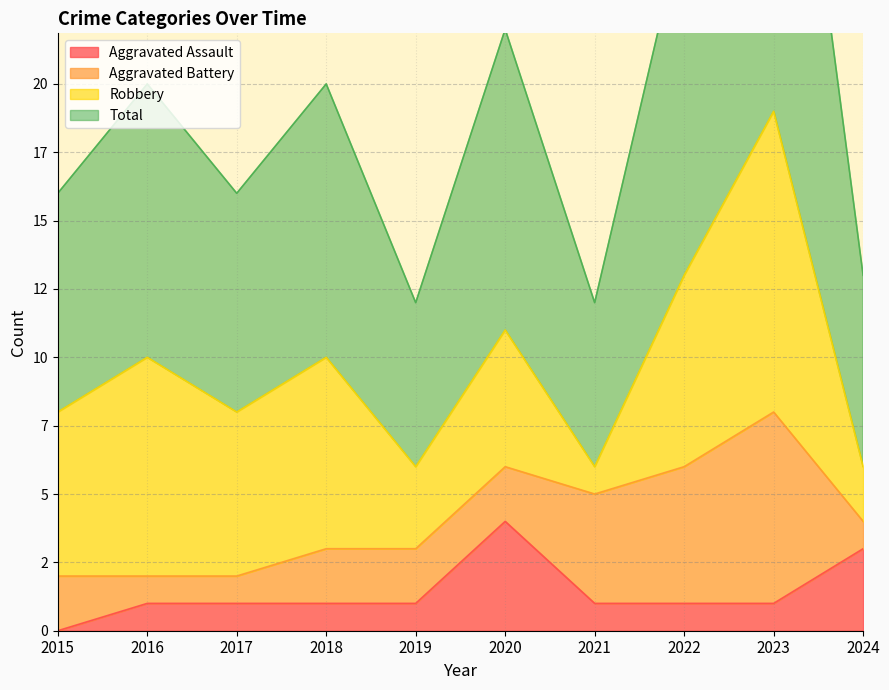

In Total, how many points are higher than both neighbors (excluding endpoints)?

4